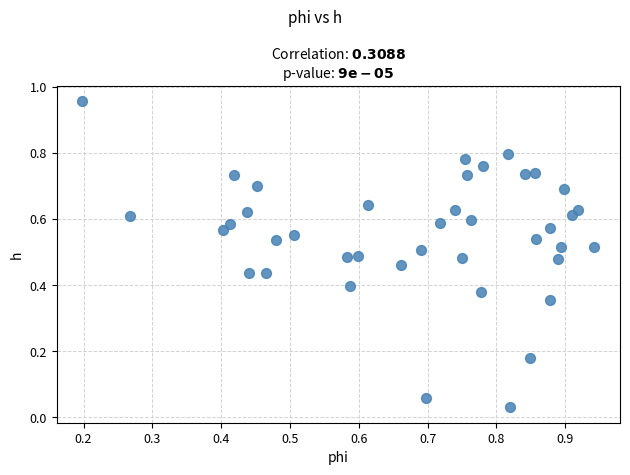

What is the range of Y values (max minus min)?

0.9